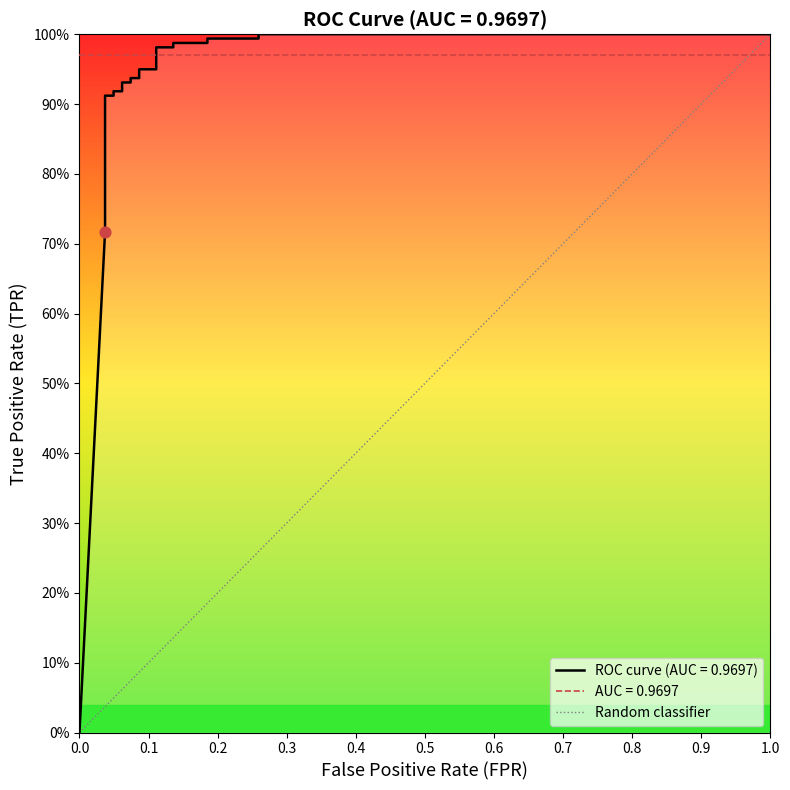

What is the change in value from 0.0 to 1.0?

+1